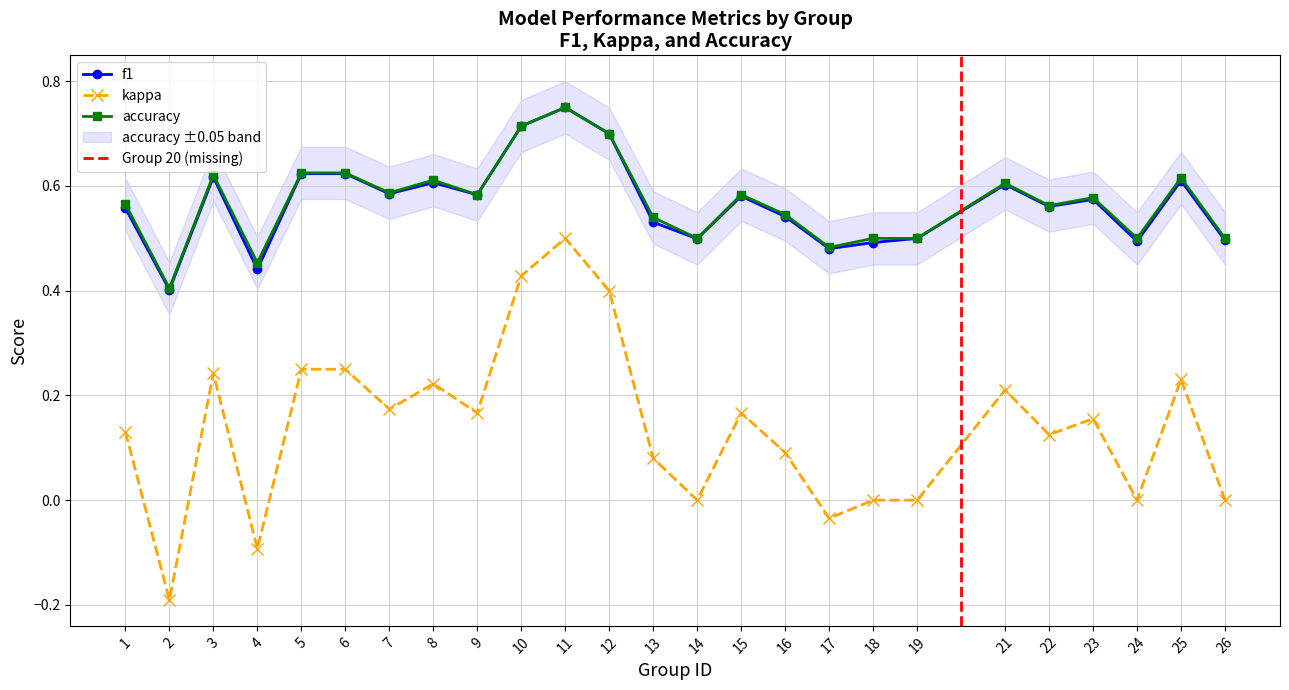

How many interior local peaks does the kappa series have?

7